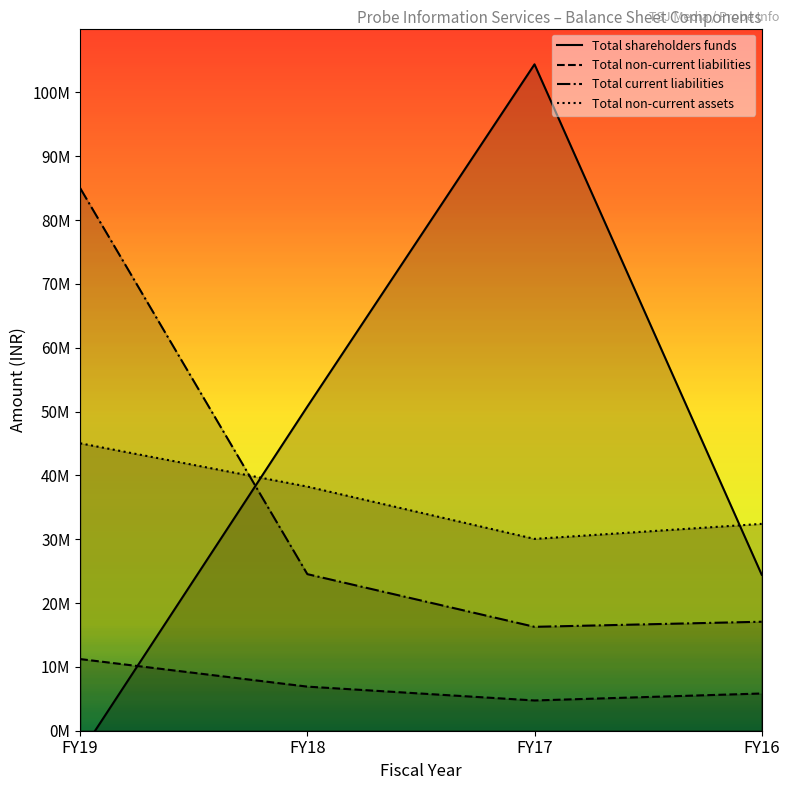

What are all the series names shown in the legend?

Total shareholders funds, Total non-current liabilities, Total current liabilities, Total non-current assets